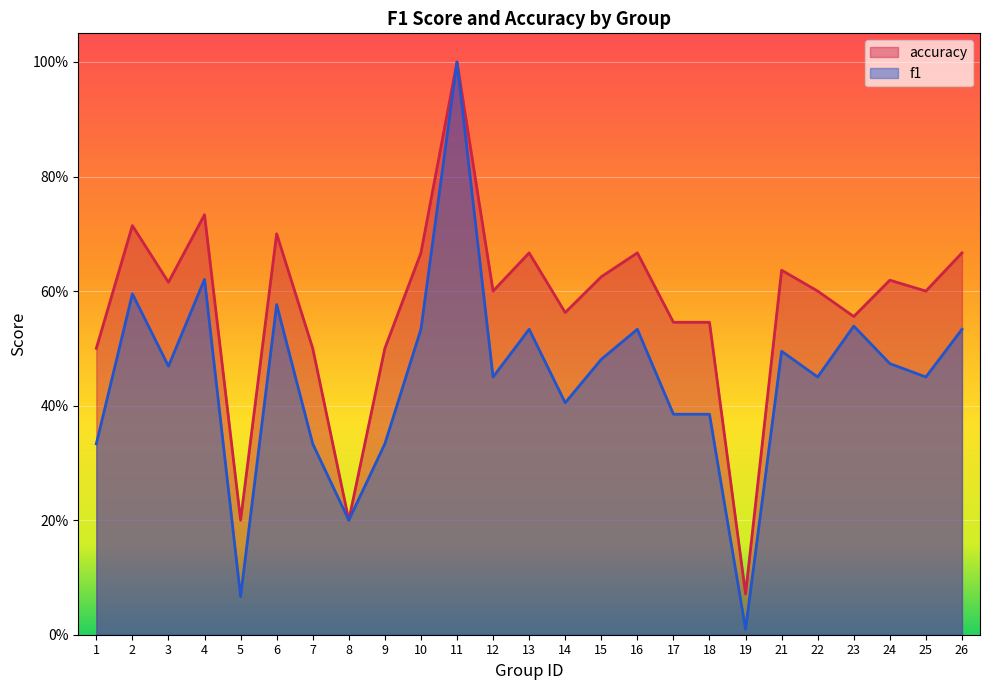

What is the sum of the f1 values at 19 and 13?

0.5